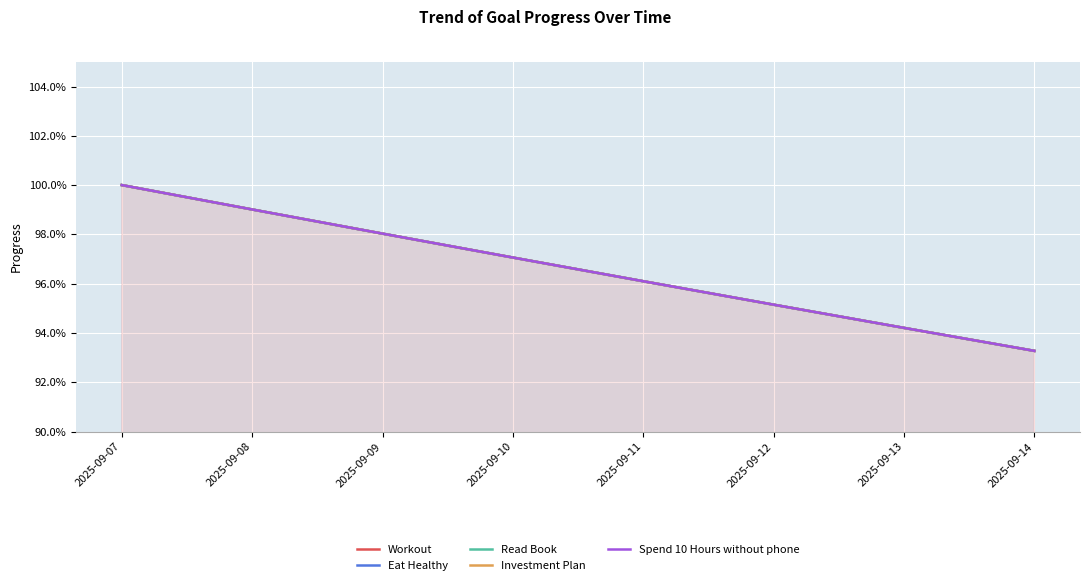

Which series changed the most between 2025-09-10 and 2025-09-14?

Workout